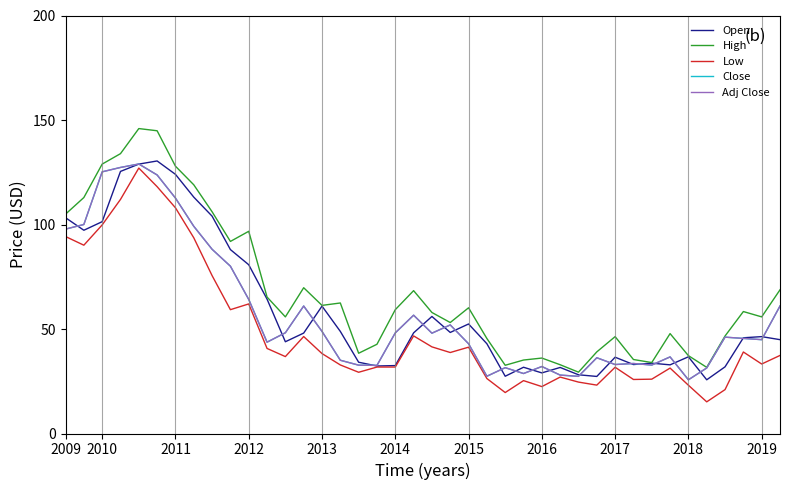

How many interior local valleys does the Close series have?

10